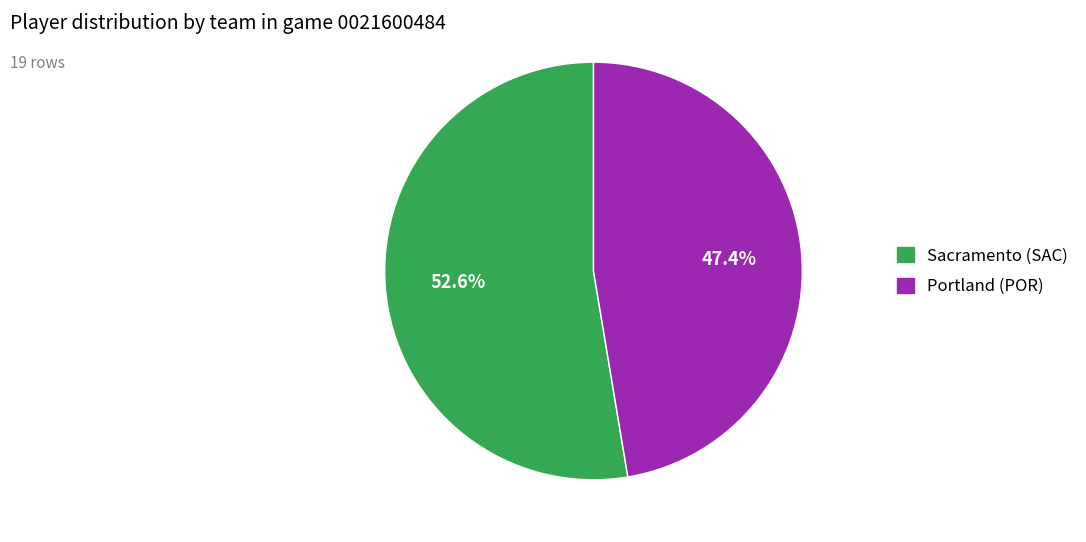

To the nearest percent, what is the average slice percentage?

50%